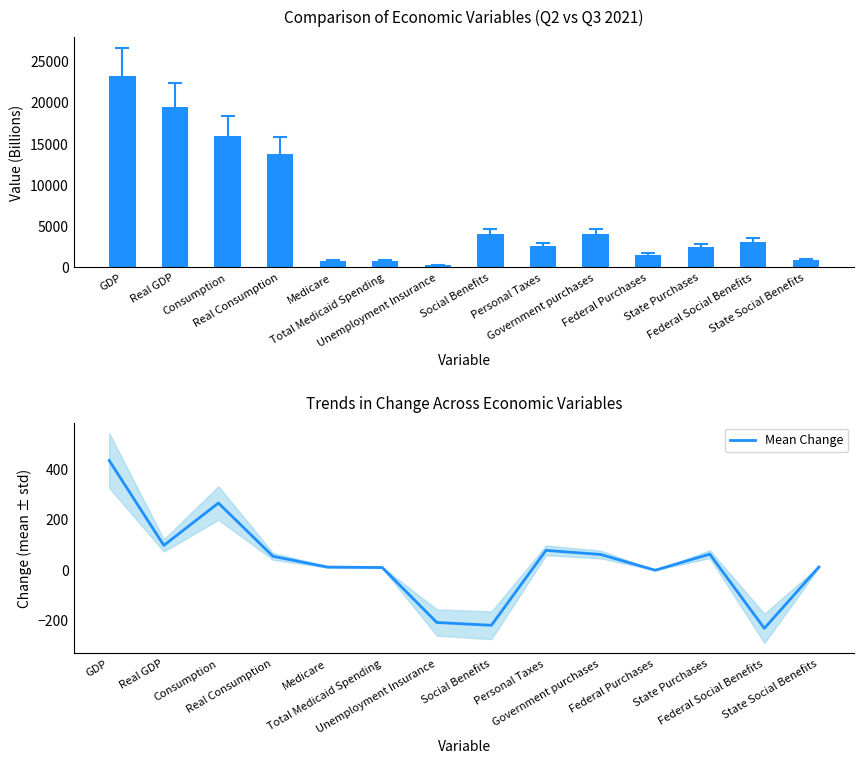

What is the average value of the Mean Change series?

30.1